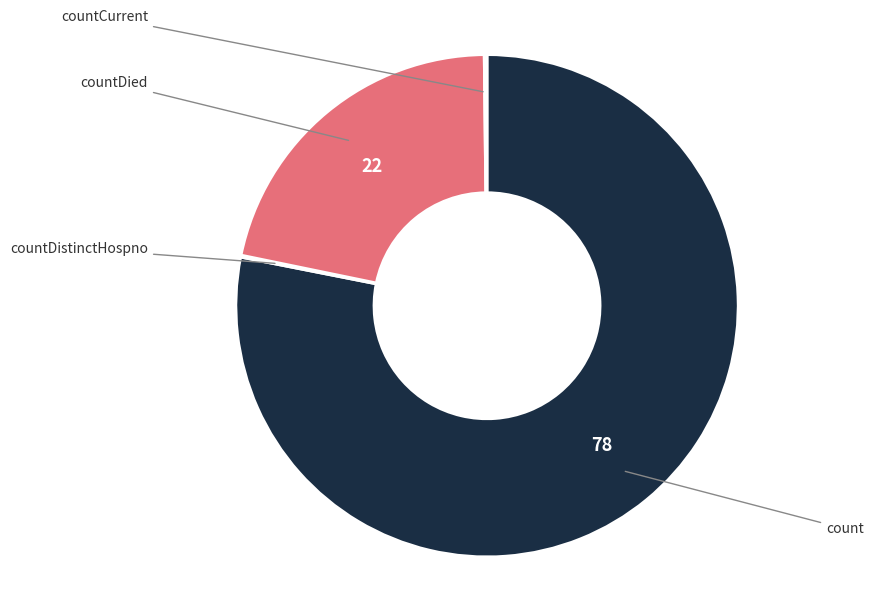

Does any single category account for the majority?

Yes